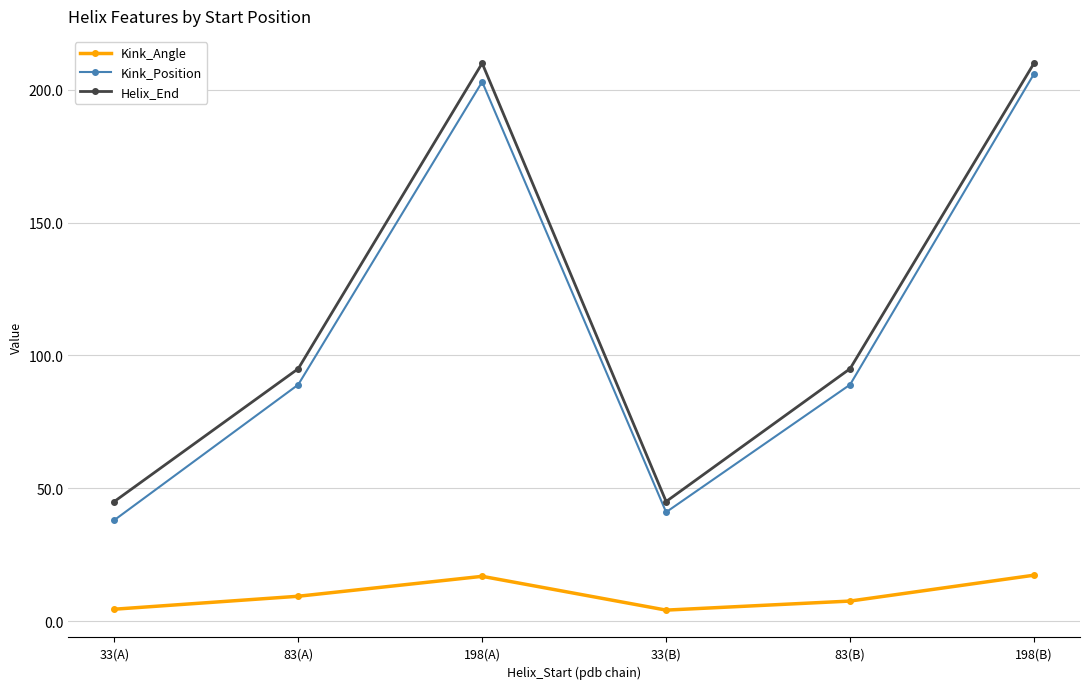

True or false: Helix_End has a value of 45.0 at 33(A).

True